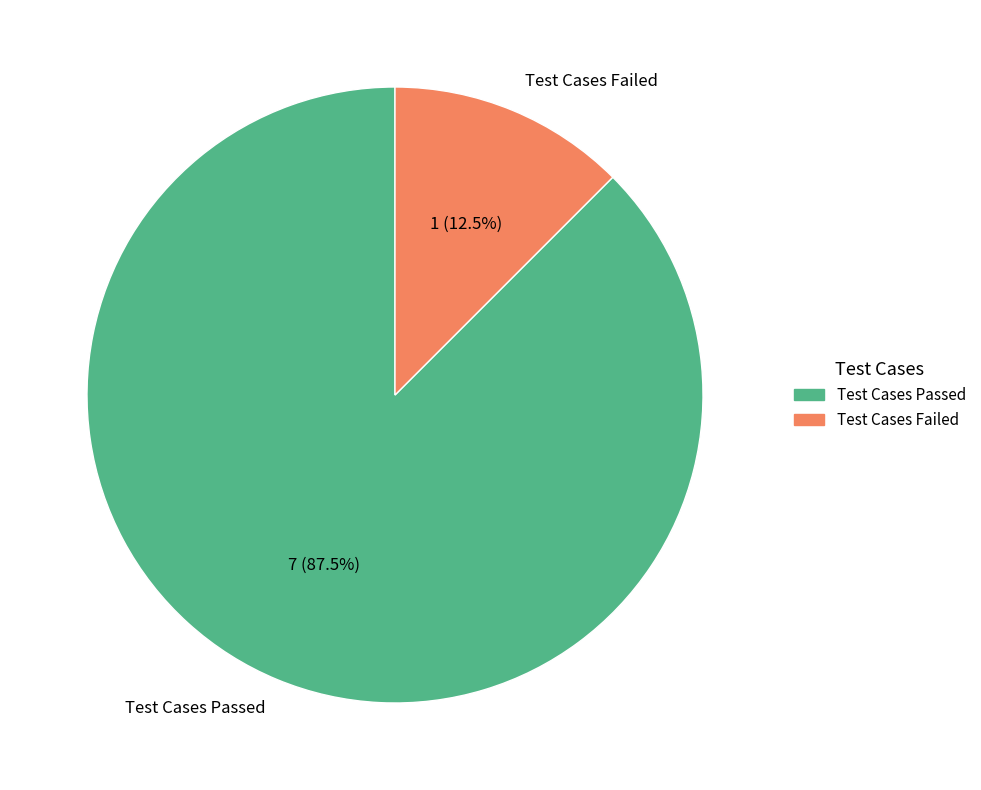

Is there any slice that represents more than half of the pie?

Yes